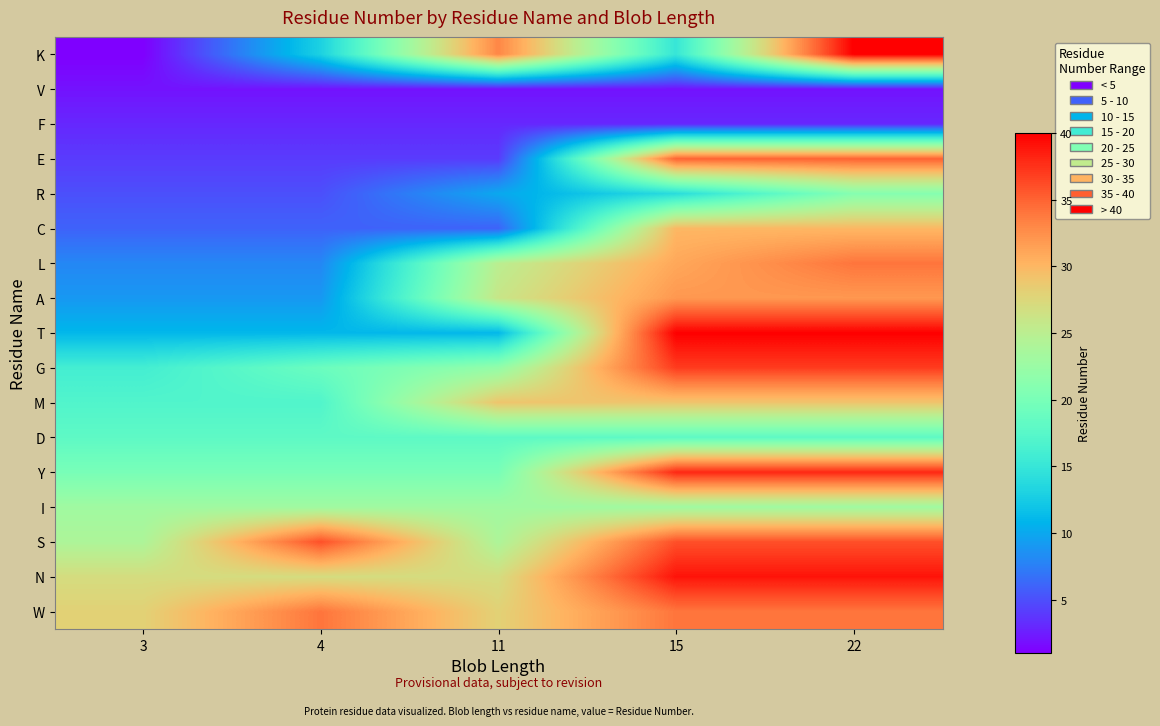

At which category is the sum across all series the highest?

22